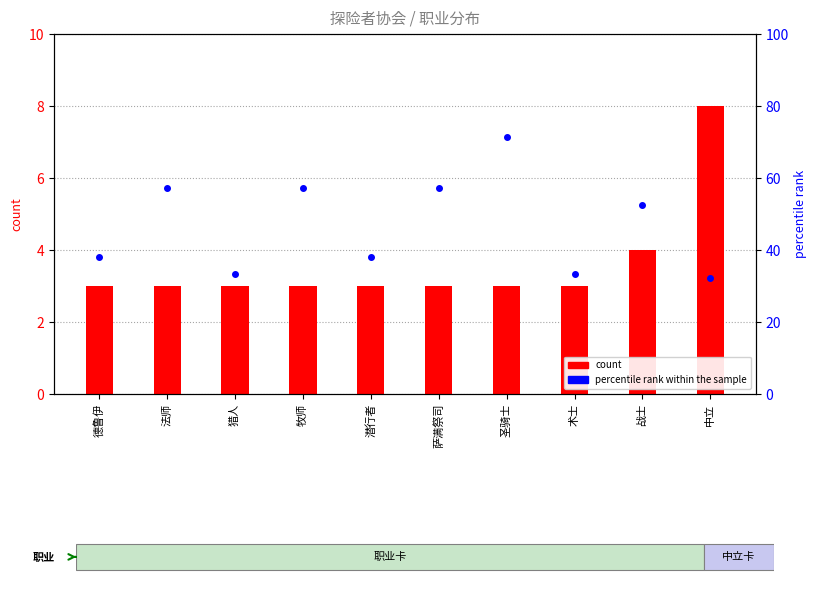

What is the minimum value shown in the chart?

3.0